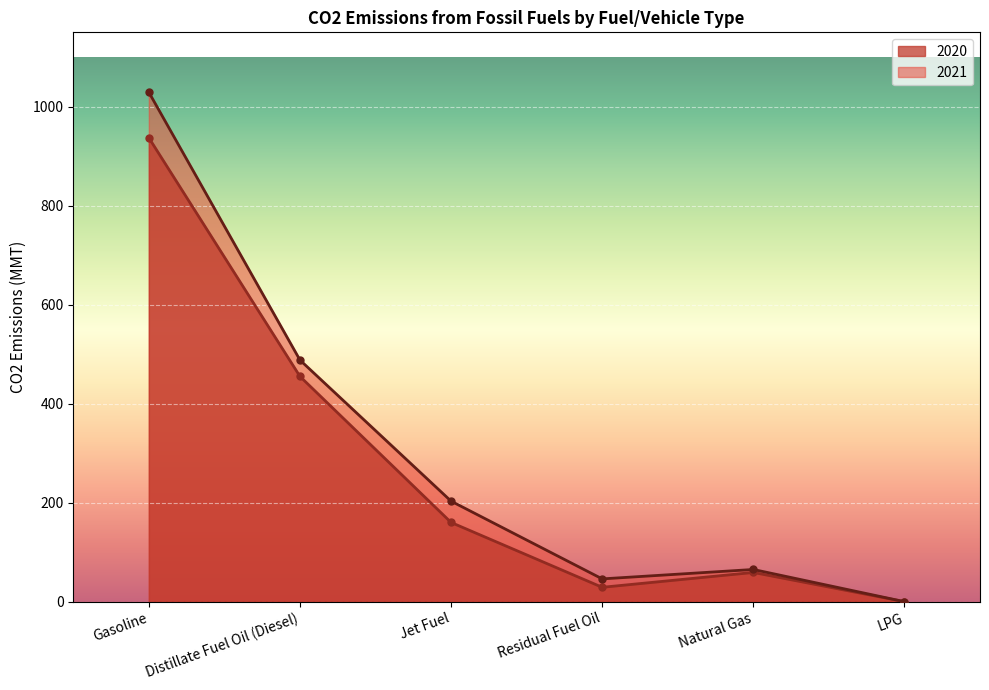

Between Residual Fuel Oil and Natural Gas, which series saw the biggest shift?

2020